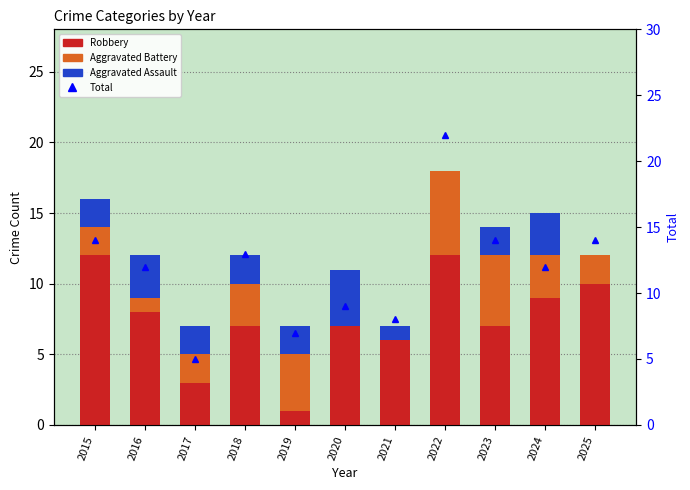

Reading left to right, transcribe all the data shown in this chart.

Robbery: 12	8	3	7	1	7	6	12	7	9	10
Aggravated Battery: 2	1	2	3	4	0	0	6	5	3	2
Aggravated Assault: 2	3	2	2	2	4	1	0	2	3	0
Total: 14	12	5	13	7	9	8	22	14	12	14